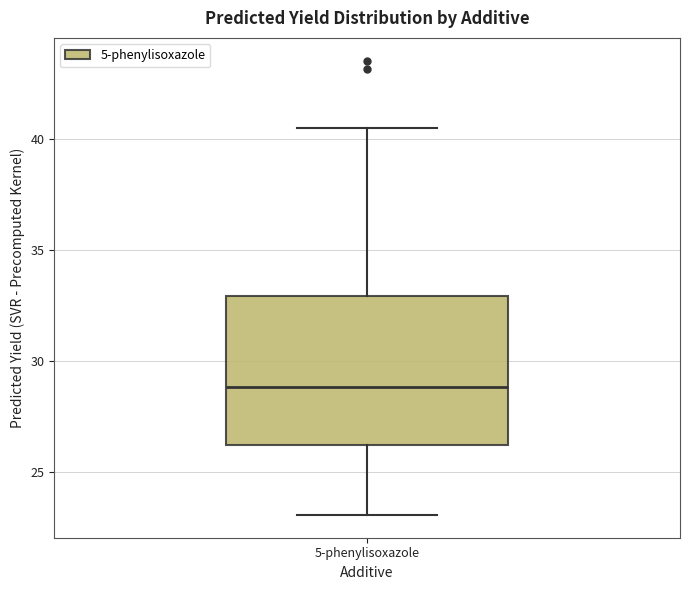

Where does the lower whisker of the box for 5-phenylisoxazole end on the y-axis? The values are not printed on the chart, so give them approximately, as read against the axis.

23.0